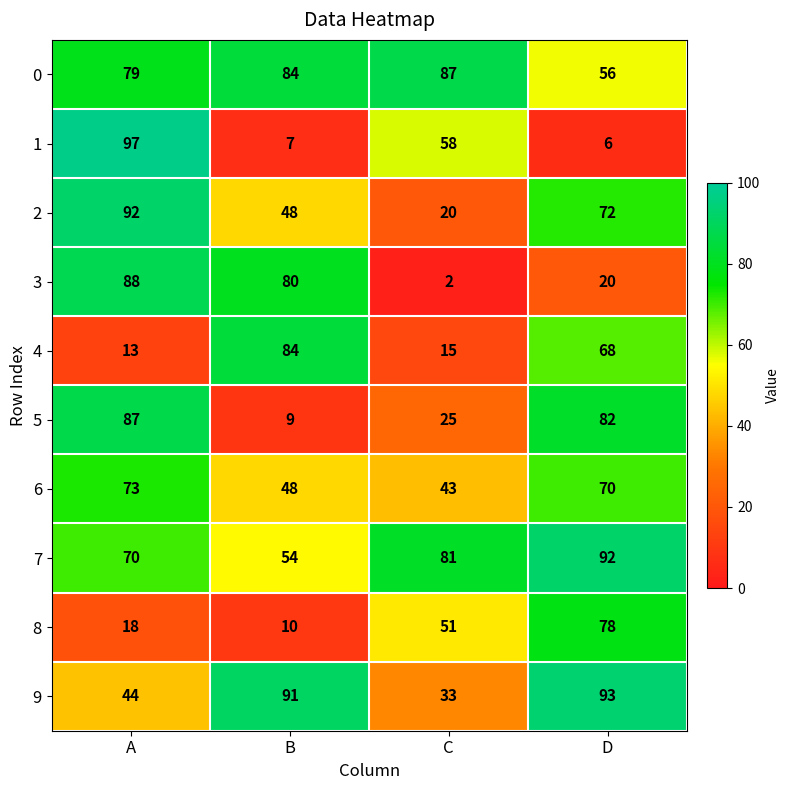

What is the sum of all 7 values?

297